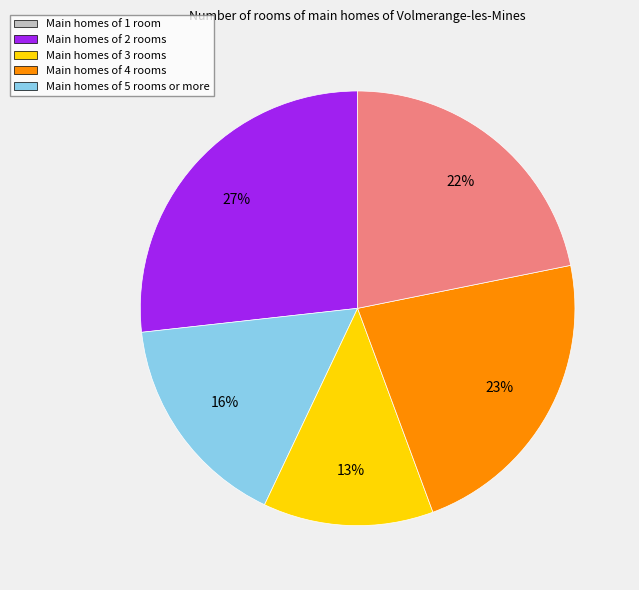

Is there any slice that represents more than half of the pie?

No